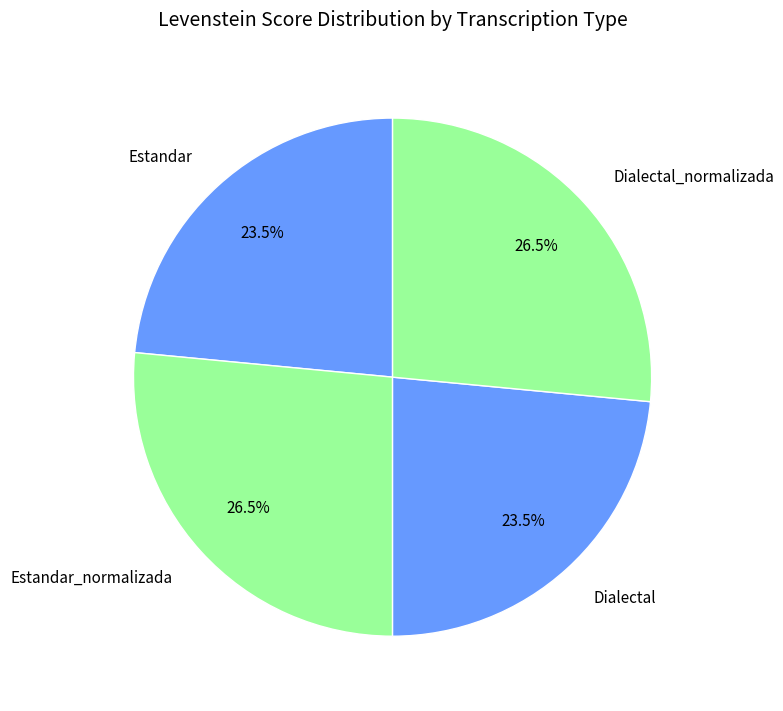

Does any single category account for the majority?

No